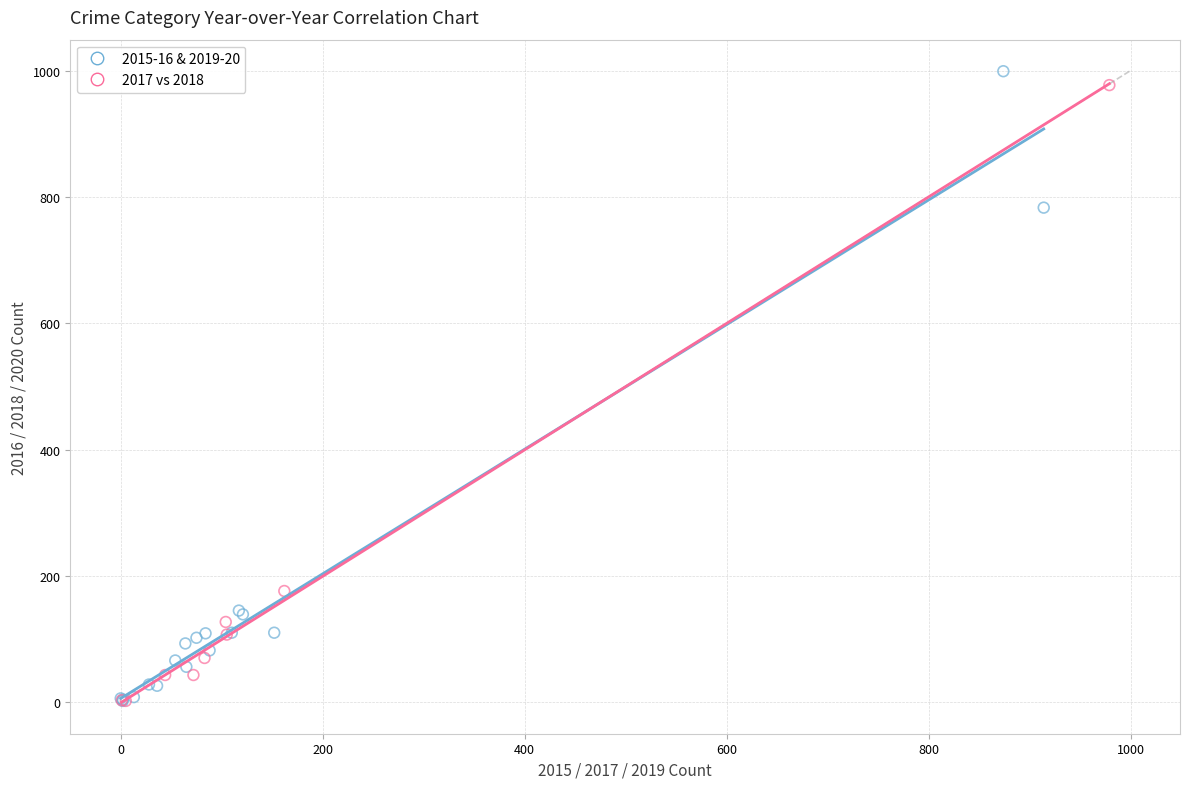

Which series contains the highest Y value?

2015-16 & 2019-20